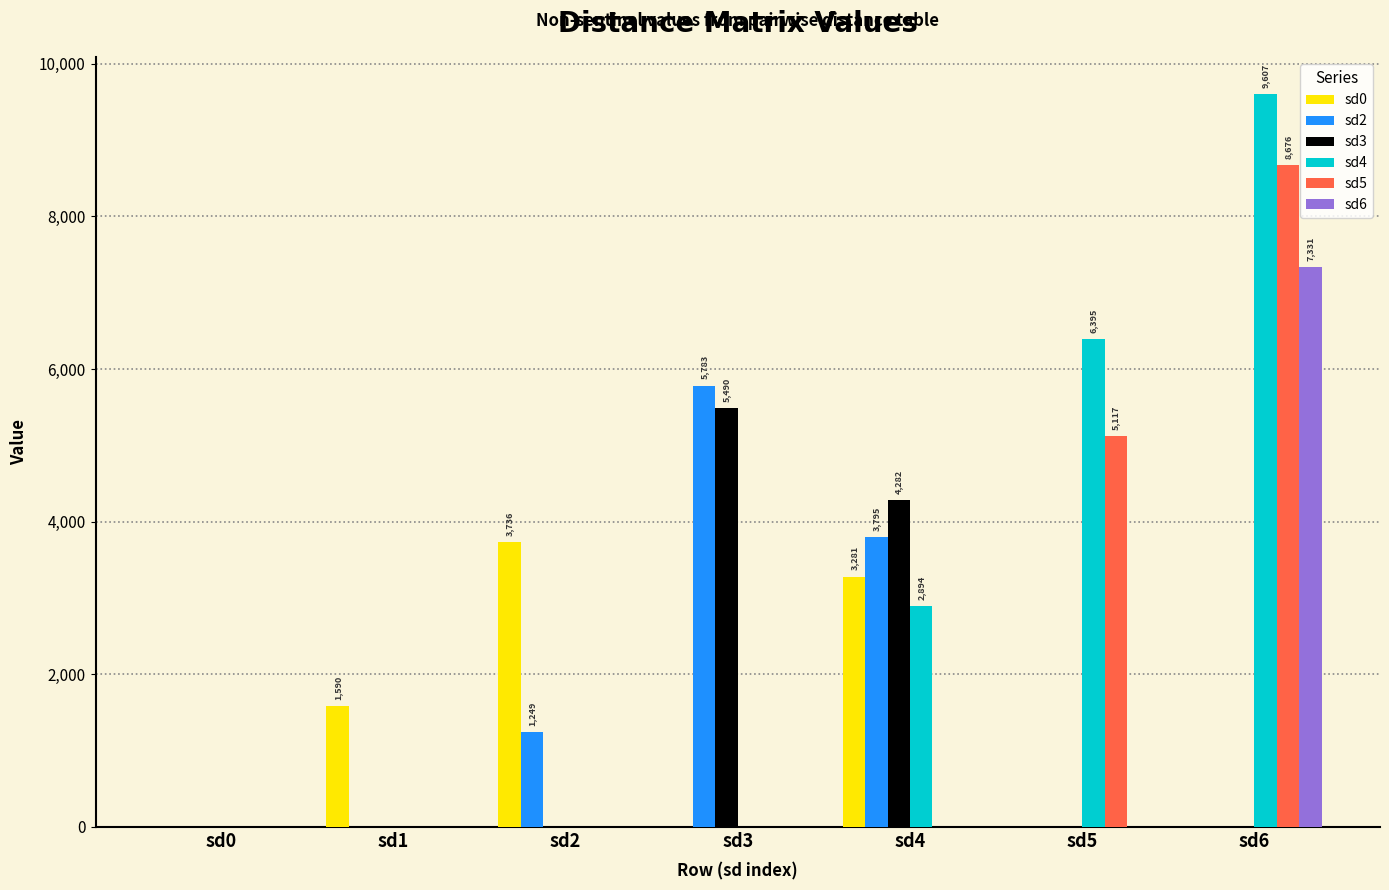

Count the sd2 values in the range 0 to 3795.

6